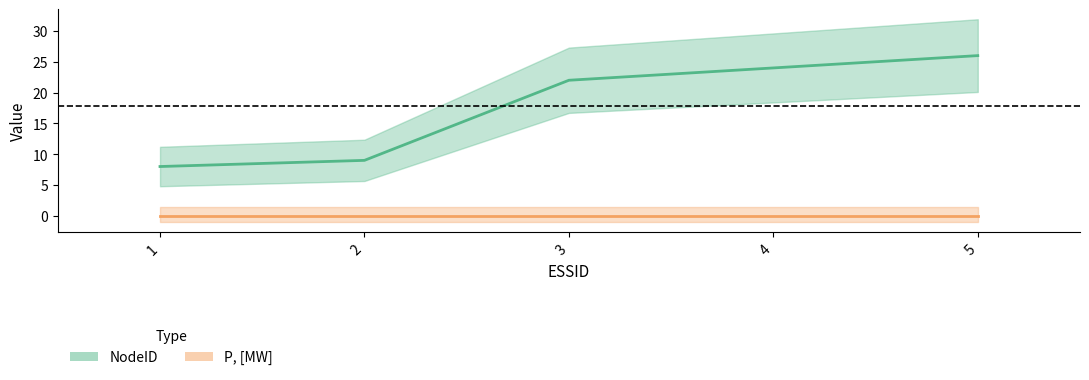

Which series has the widest spread of values?

NodeID